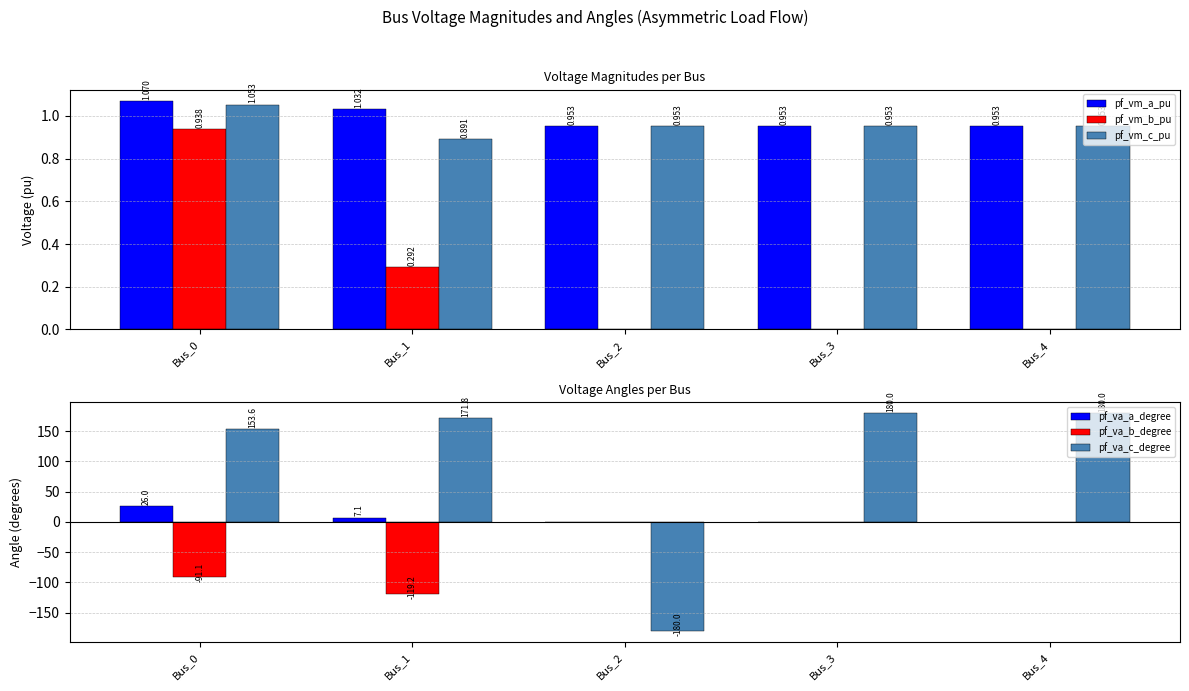

True or false: pf_vm_a_pu has a value of 1.1 at Bus_0.

True